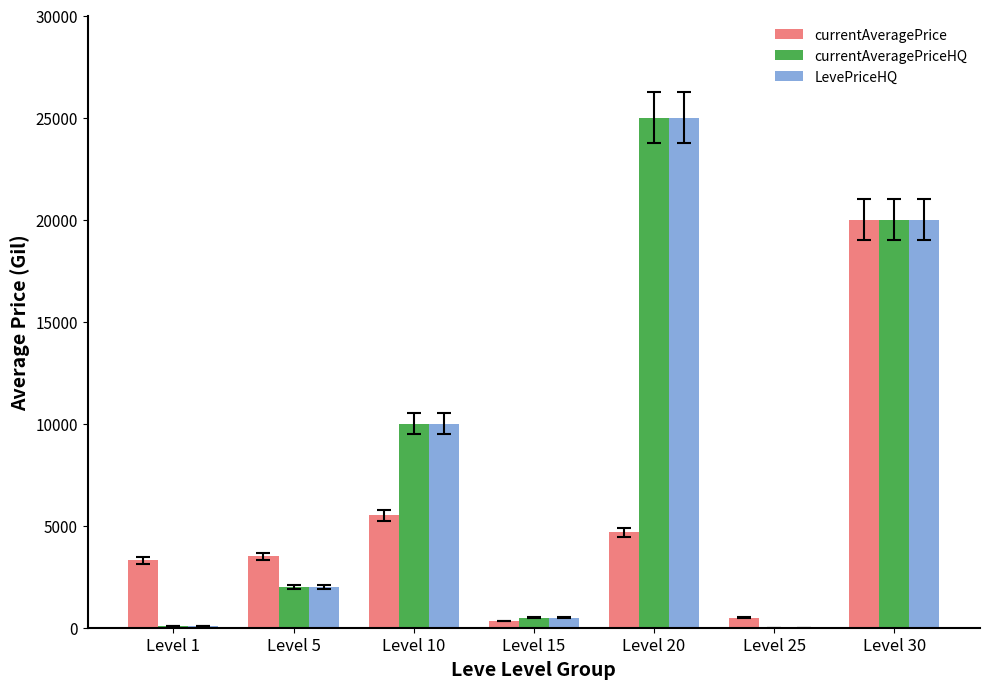

The currentAveragePrice series shows 3500.0 at Level 5. True or false?

True